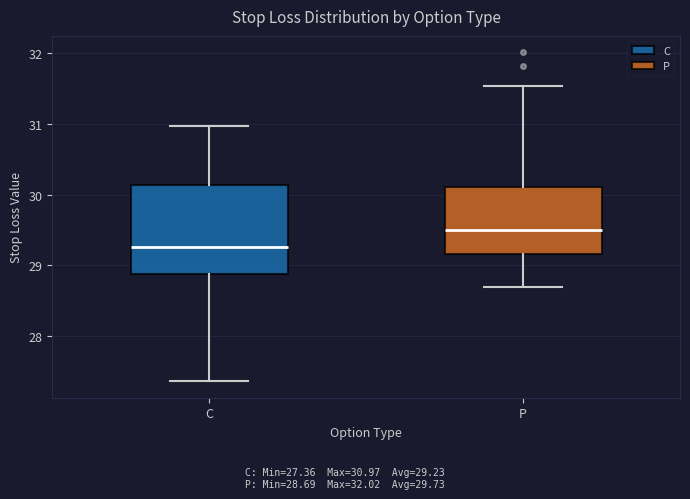

Which box is the tallest, from its lower edge to its upper edge?

C